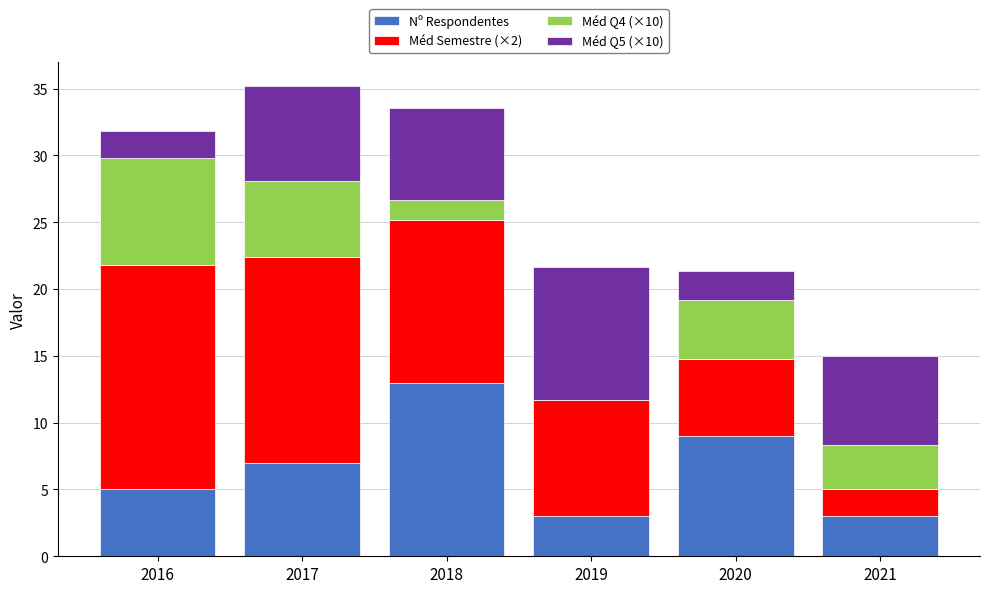

The Nº Respondentes series shows 10.2 at 2017. True or false?

False